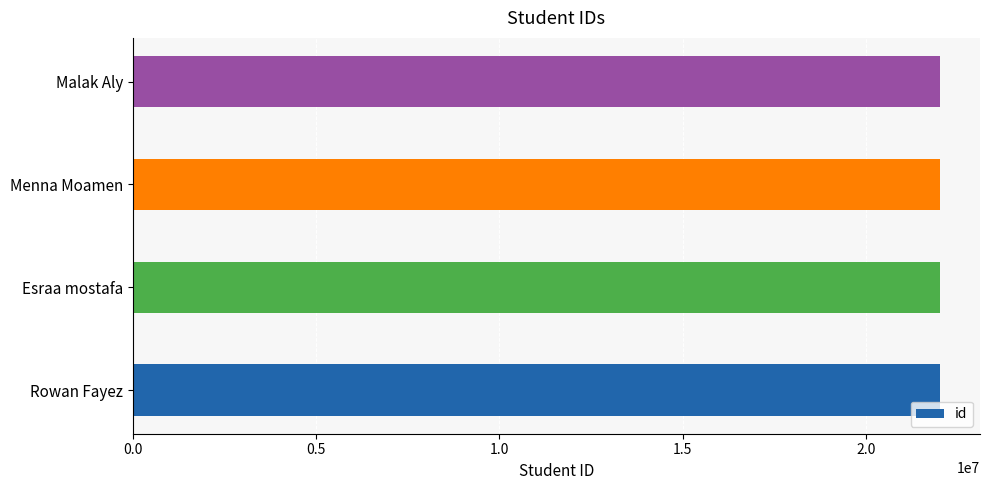

The value at Menna Moamen is 22012051. True or false?

True